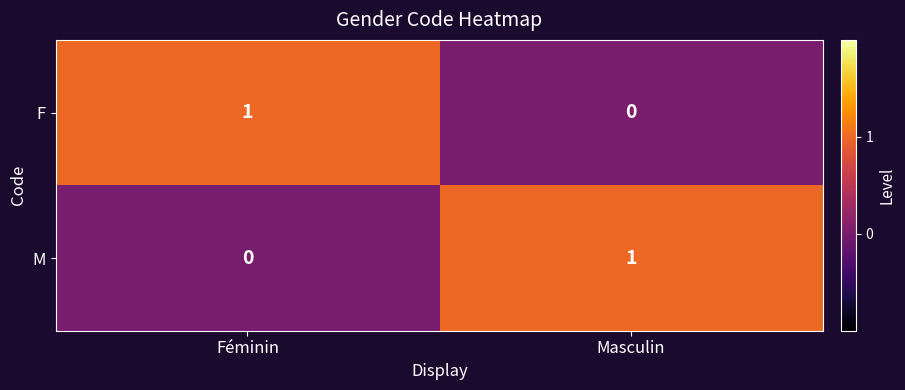

Is the value of M at Masculin greater than the value of F at Masculin?

Yes